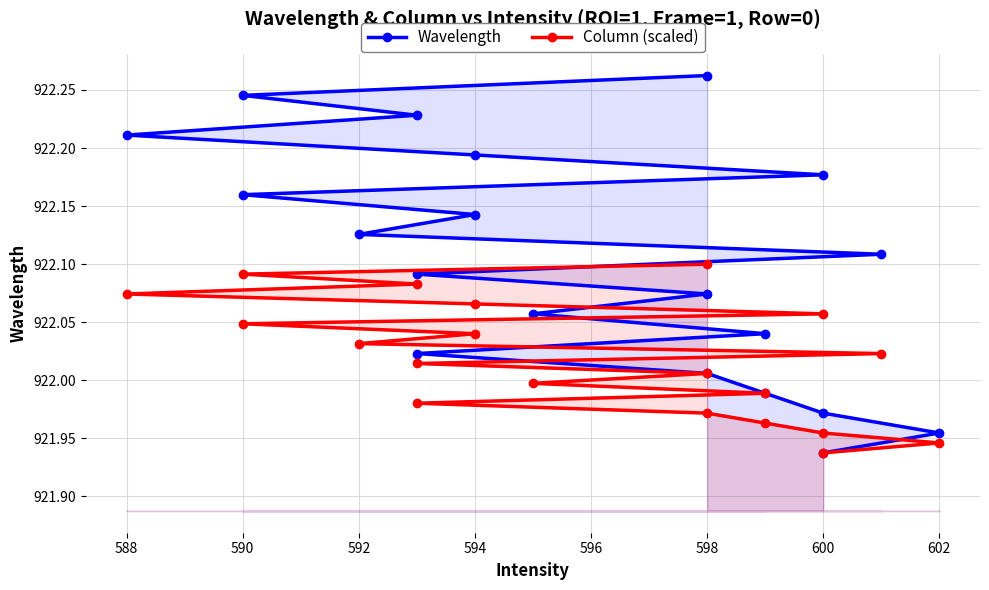

How many lines are shown in the chart?

2